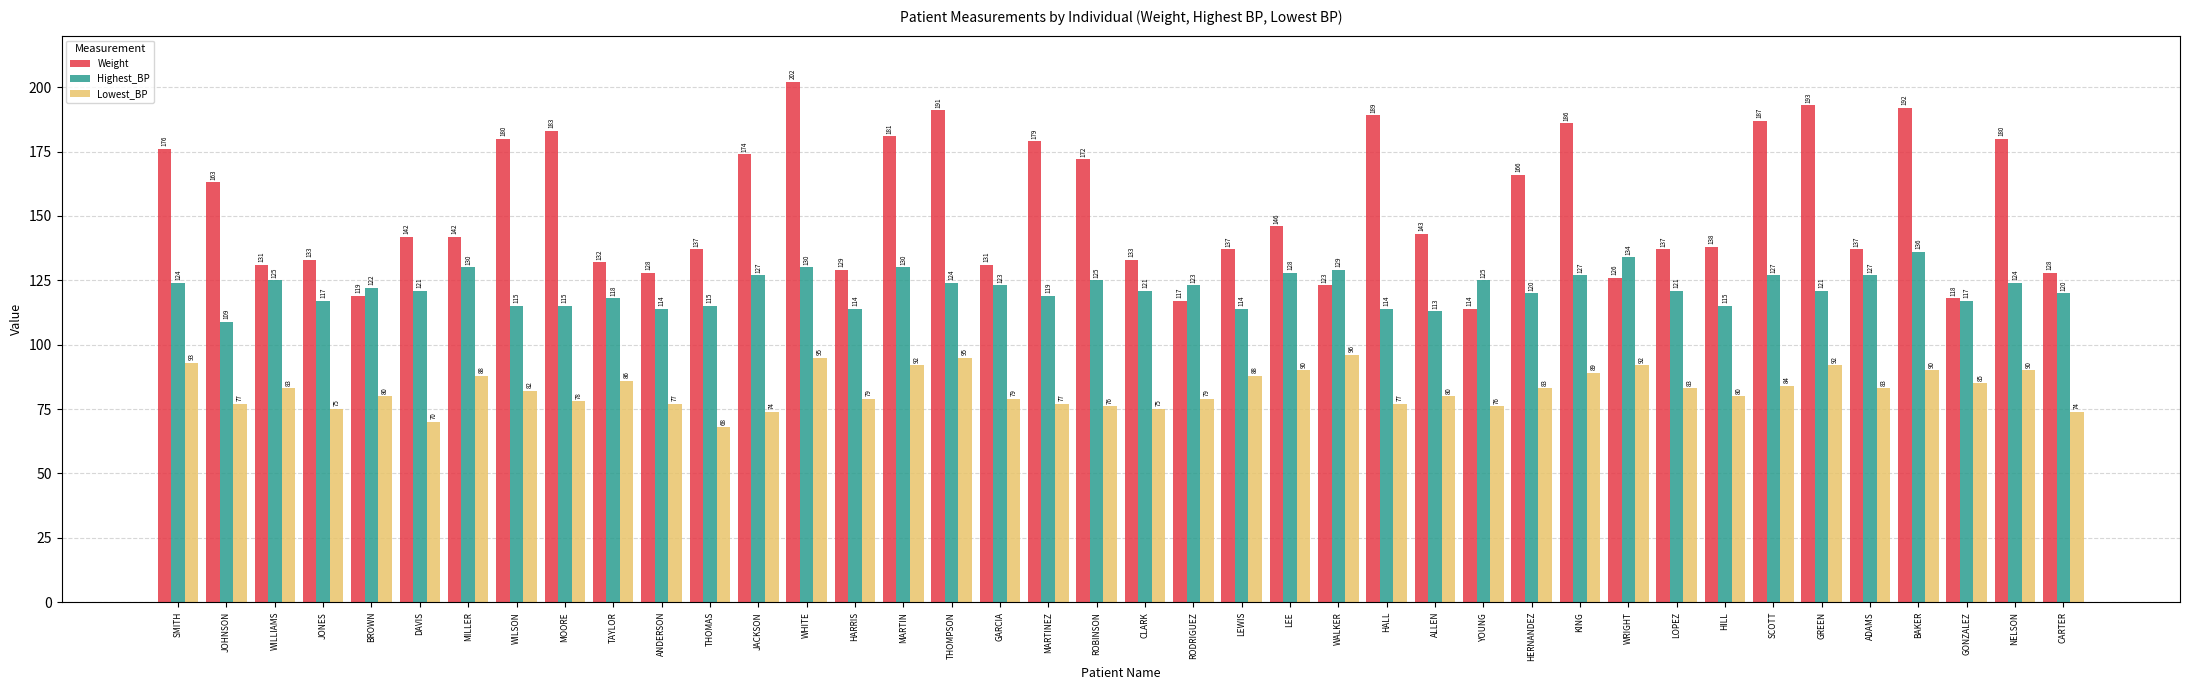

What is the highest value of the Weight series?

202